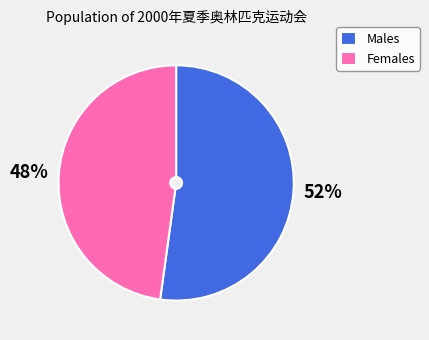

To the nearest percent, what is the average slice percentage?

50%